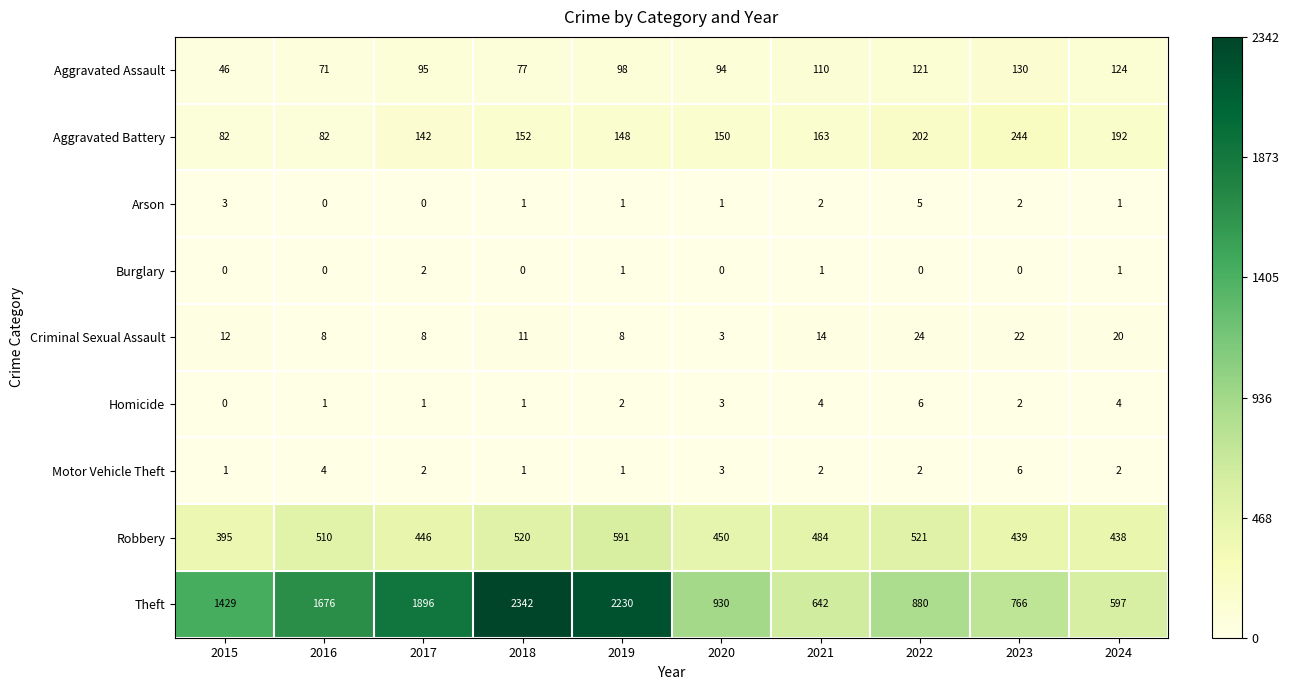

Which category has the highest value across all series?

2018